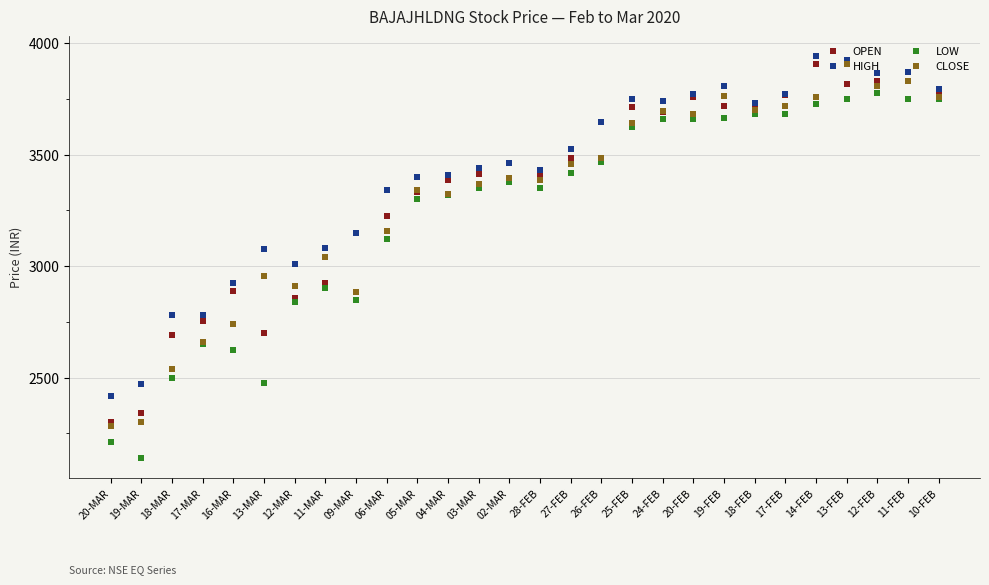

Which category has the lowest value across all series?

19-MAR